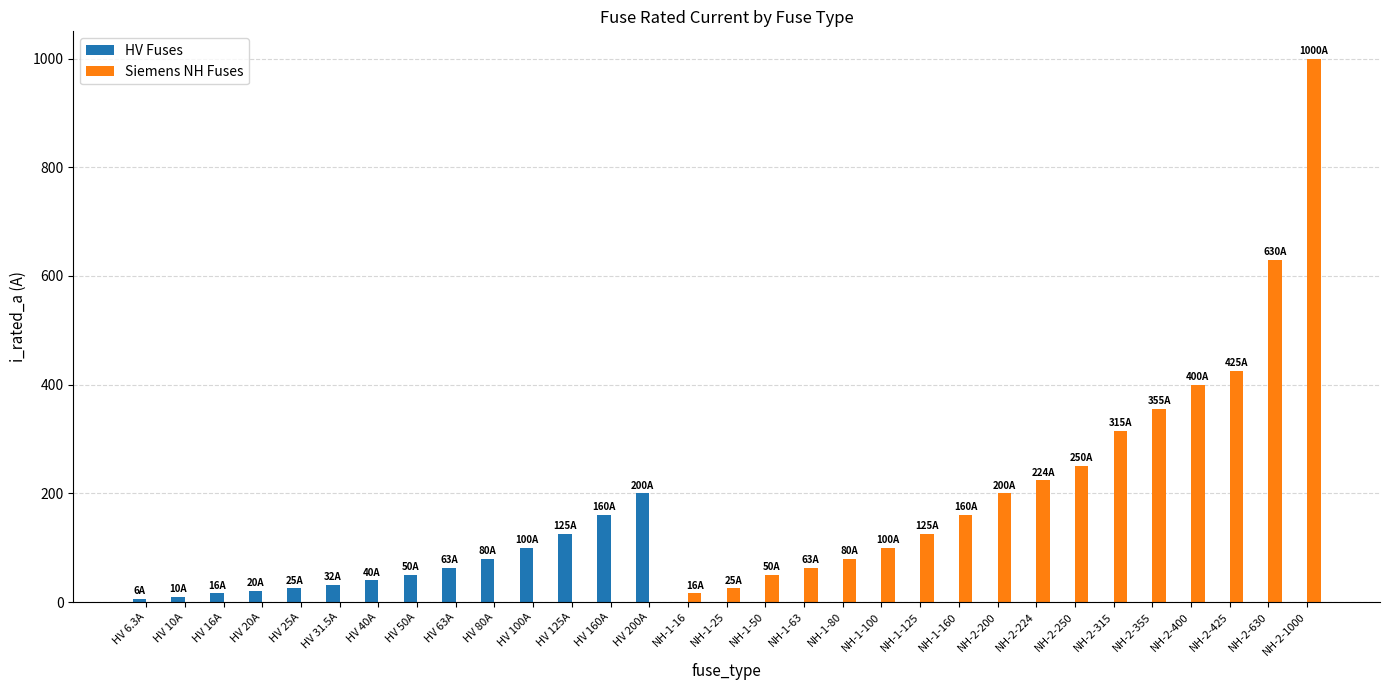

What is the sum of the Siemens NH Fuses values at NH-2-200 and HV 63A?

200.0